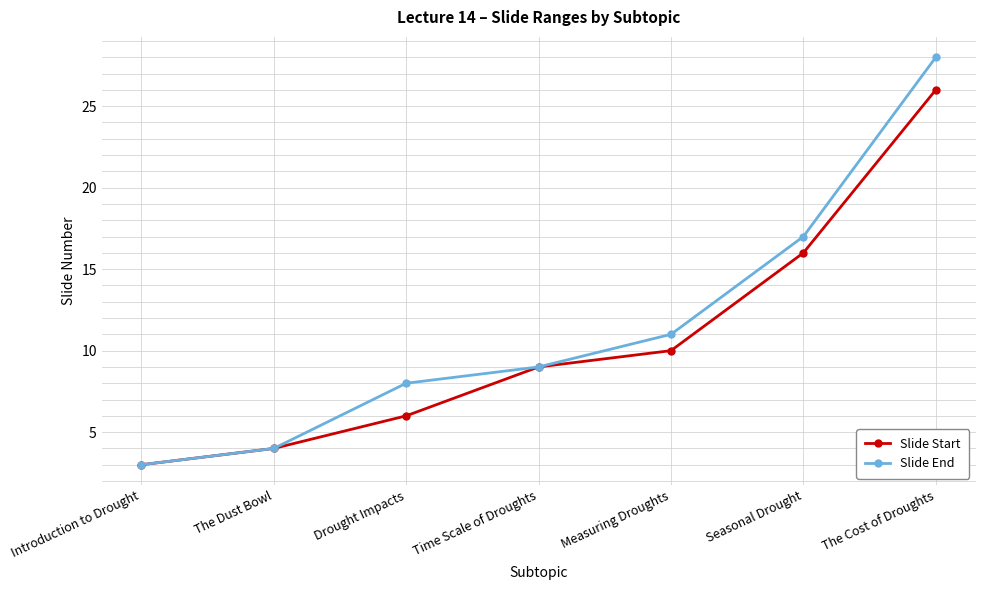

What is the sum of the Slide Start values at The Dust Bowl and Seasonal Drought?

20